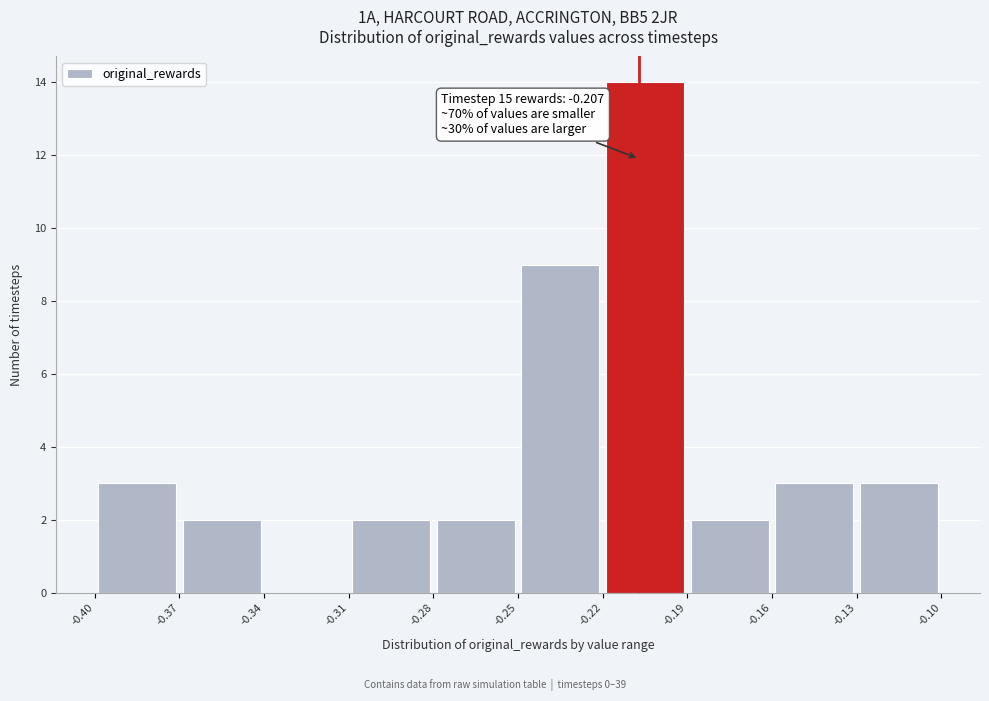

Which range on the x-axis has the tallest bar?

-0.22 to -0.19